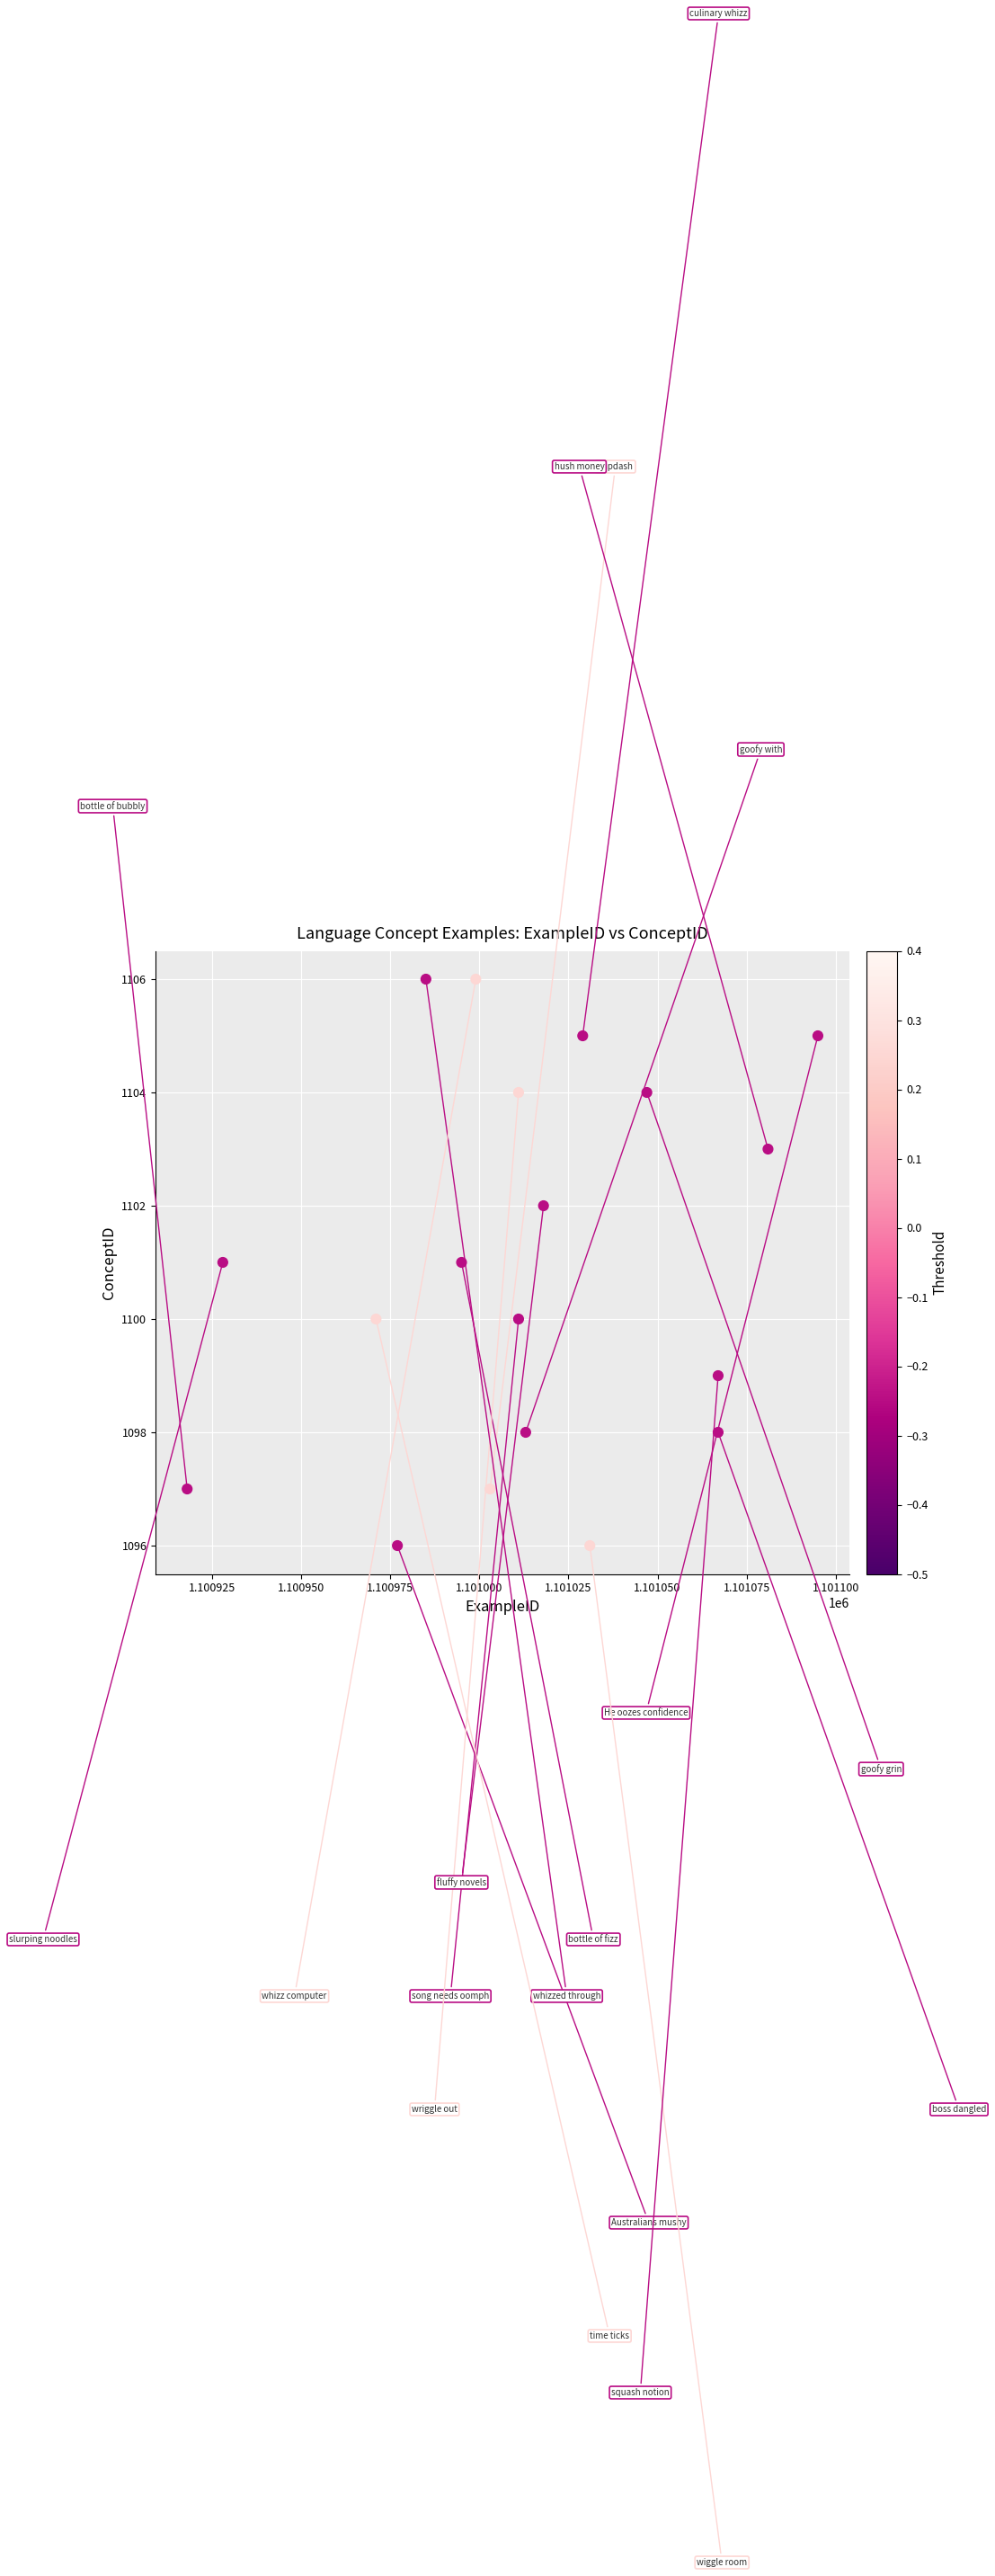

What is the range of X values (max minus min)?

177